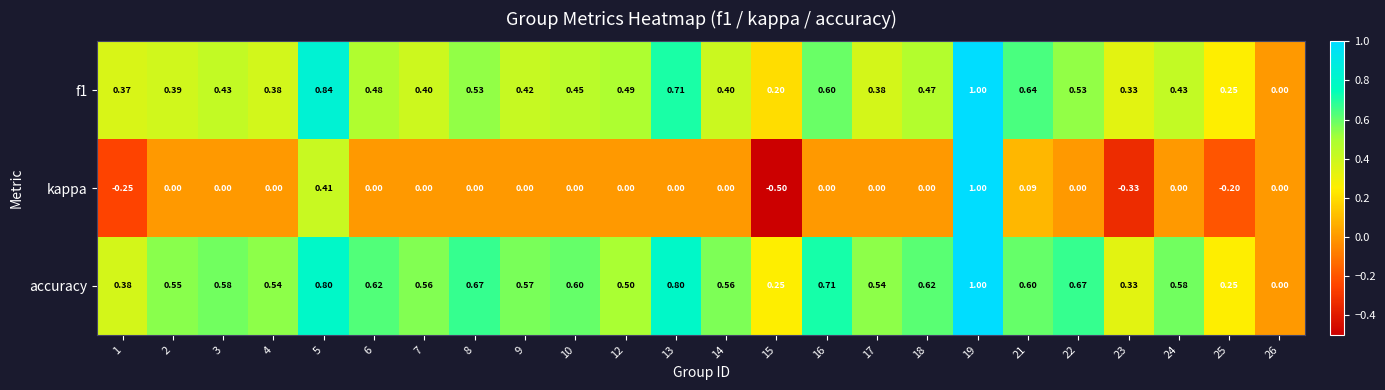

Which series has the largest range (max minus min)?

kappa